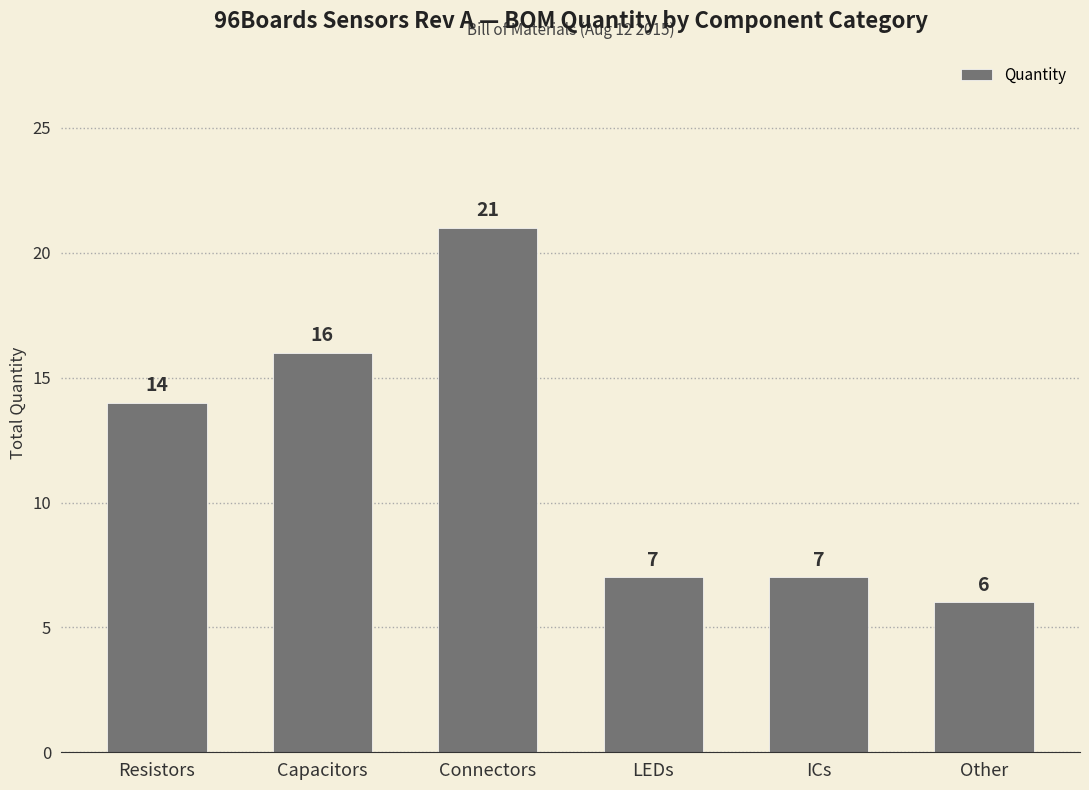

What is the approximate value at Capacitors, to the nearest 5?

15